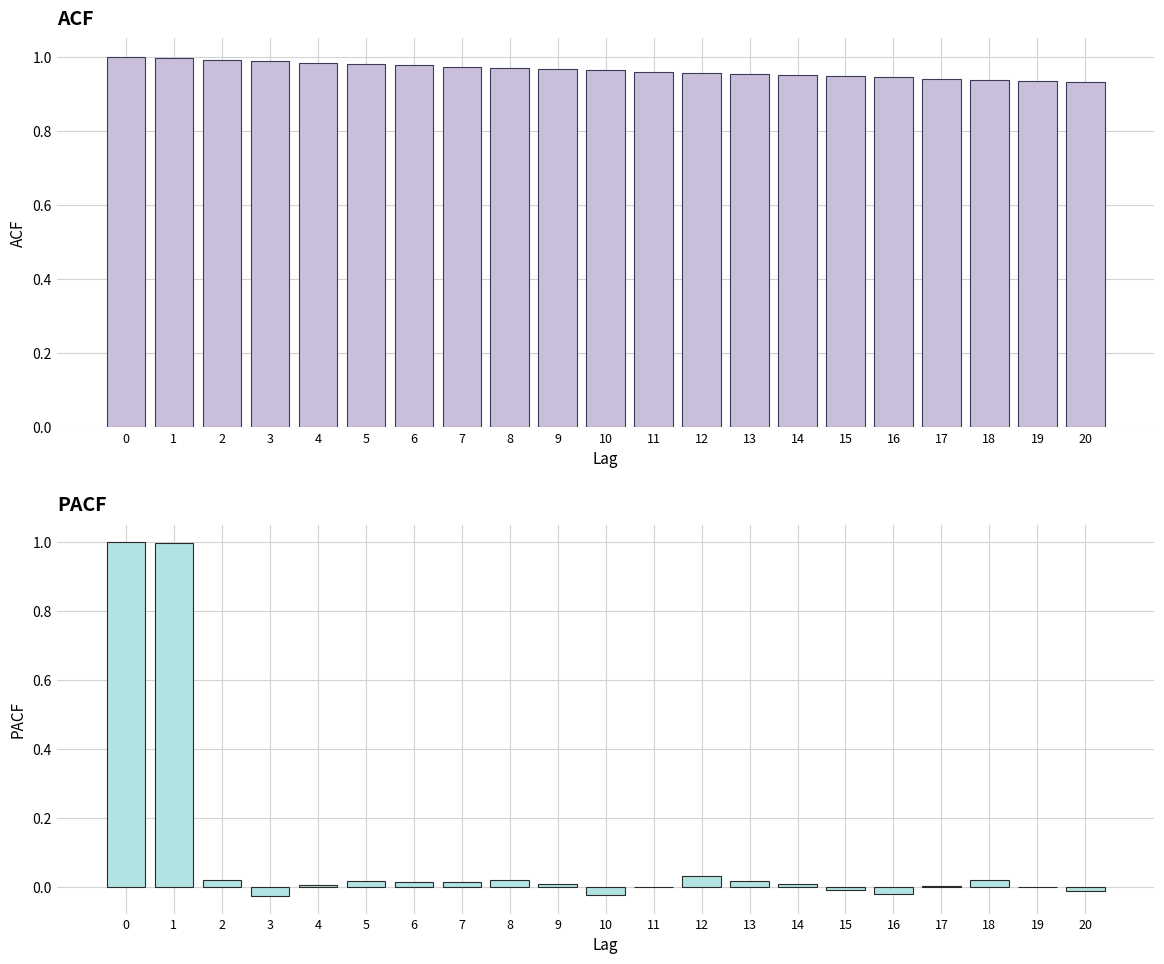

Reading right to left, extract all data points from this chart.

ACF: 20=0.9	19=0.9	18=0.9	17=0.9	16=0.9	15=0.9	14=1.0	13=1.0	12=1.0	11=1.0	10=1.0	9=1.0	8=1.0	7=1.0	6=1.0	5=1.0	4=1.0	3=1.0	2=1.0	1=1.0	0=1.0
PACF: 20=-0.0	19=-0.0	18=0.0	17=0.0	16=-0.0	15=-0.0	14=0.0	13=0.0	12=0.0	11=-0.0	10=-0.0	9=0.0	8=0.0	7=0.0	6=0.0	5=0.0	4=0.0	3=-0.0	2=0.0	1=1.0	0=1.0